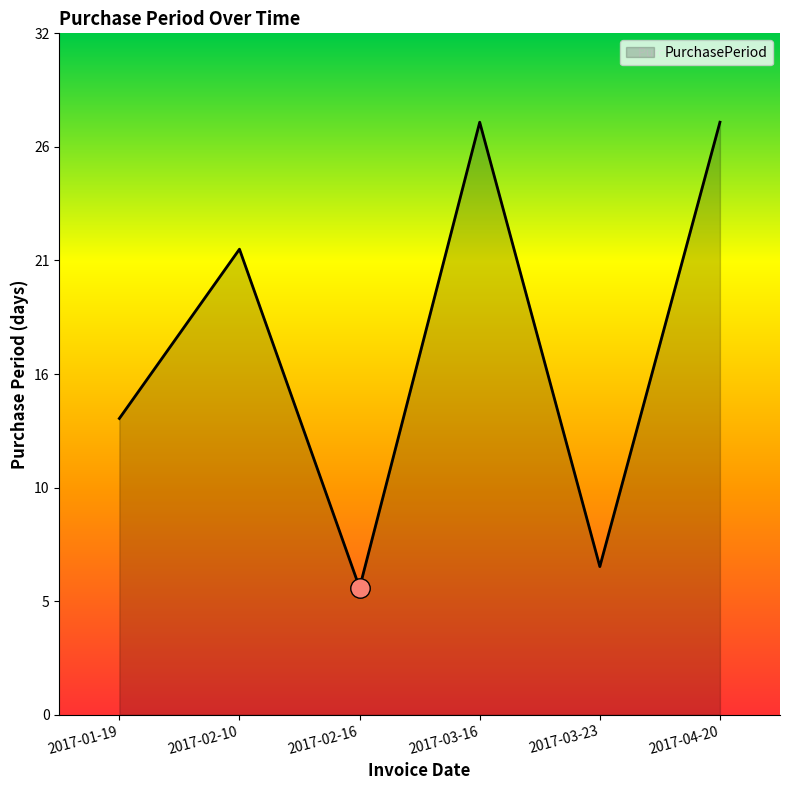

What is the label of the 4th point from the right?

2017-02-16